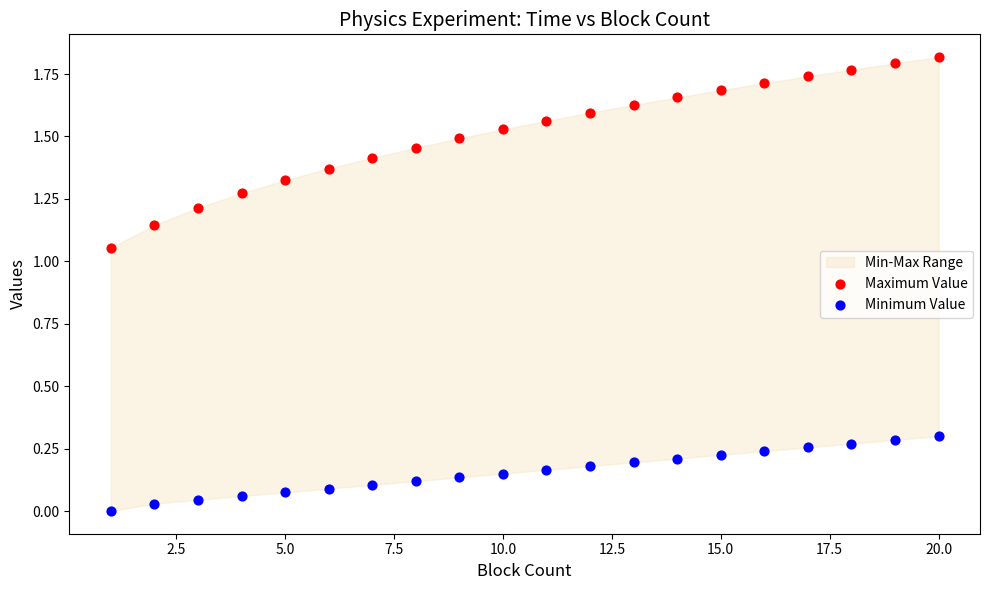

Which series reaches the maximum Y coordinate?

Maximum Value